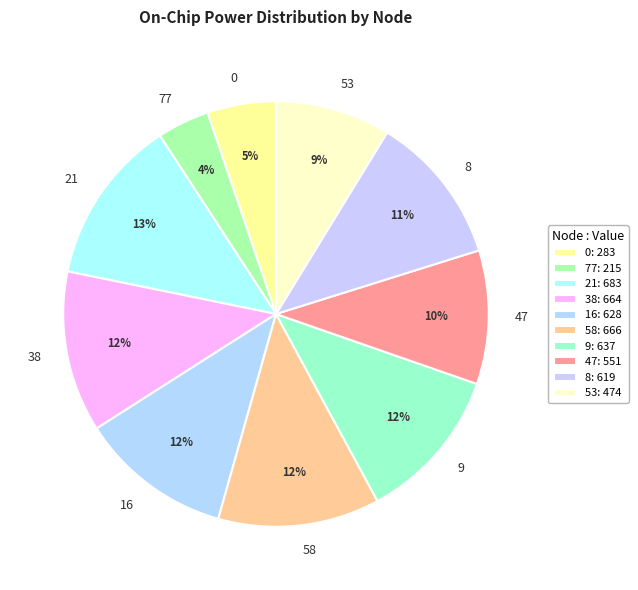

To the nearest percent, what is the average slice percentage?

10%